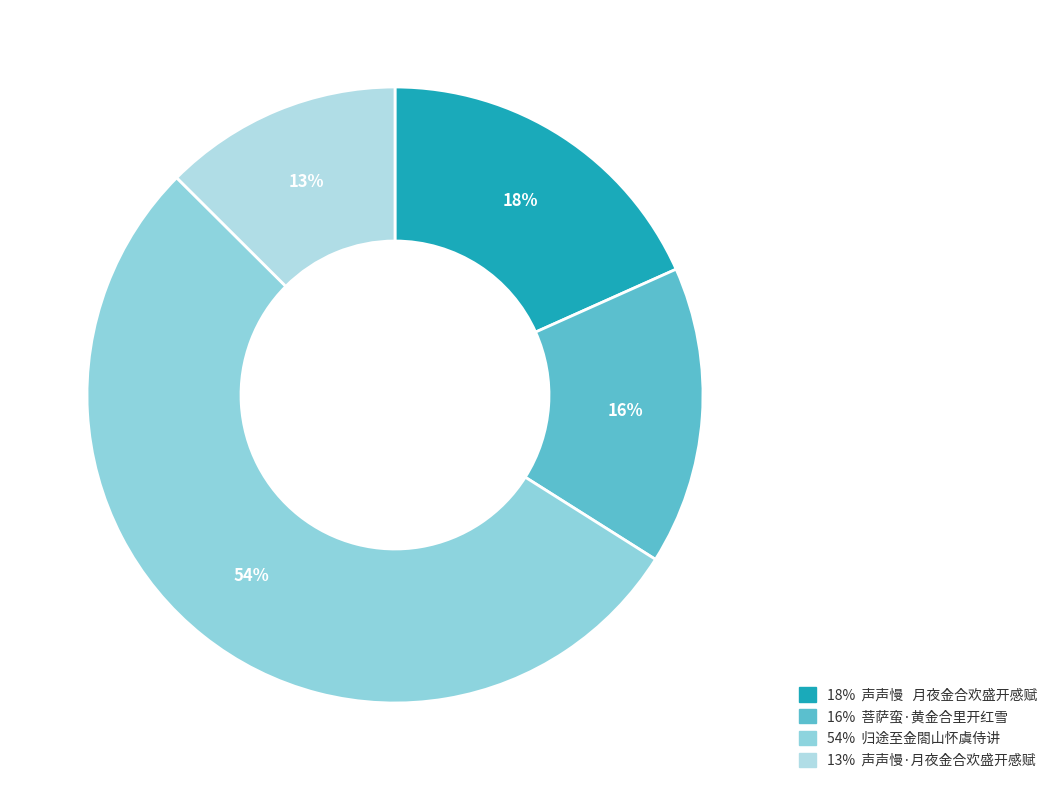

What is the largest slice in the pie chart?

归途至金閤山怀虞侍讲